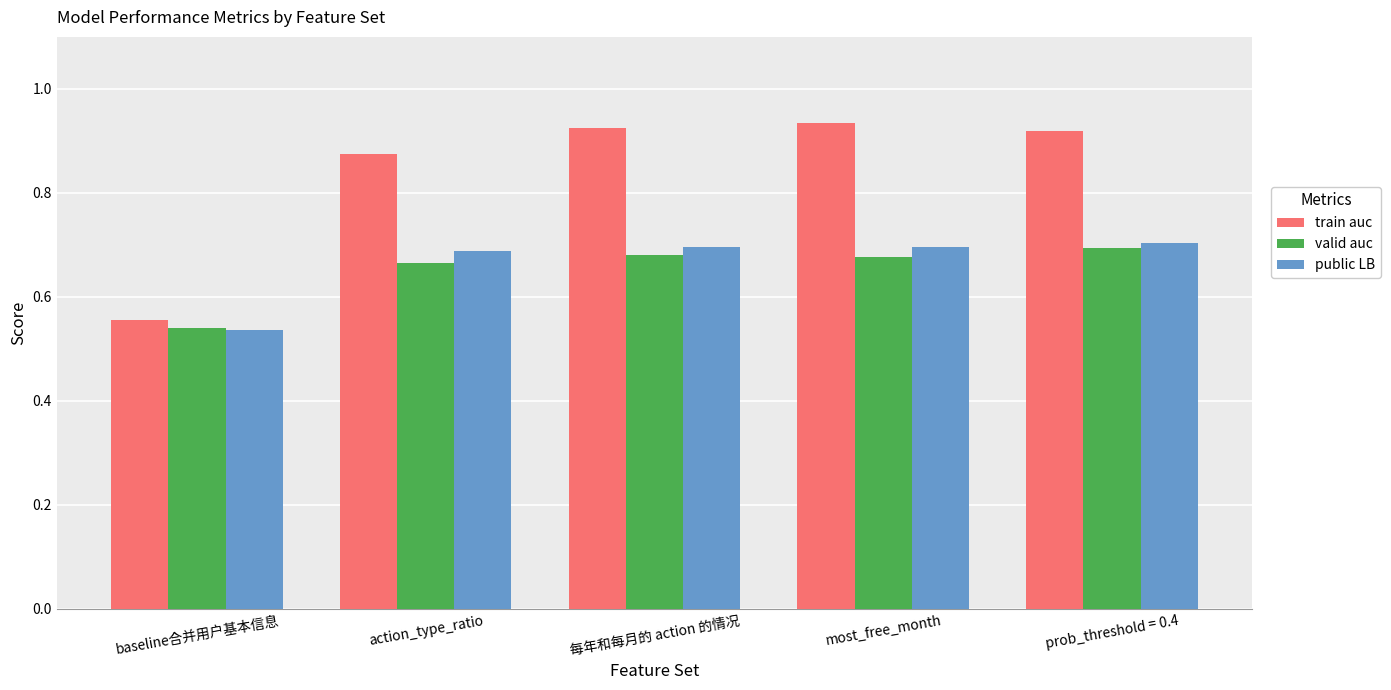

Which series has the widest spread of values?

train auc